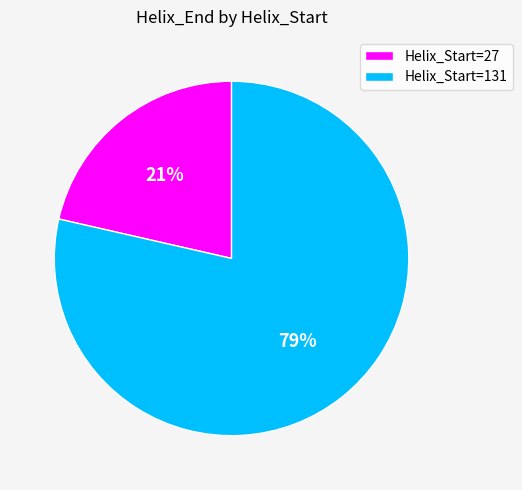

What is the ratio of the value at Helix_Start=27 to the value at Helix_Start=131?

0.3